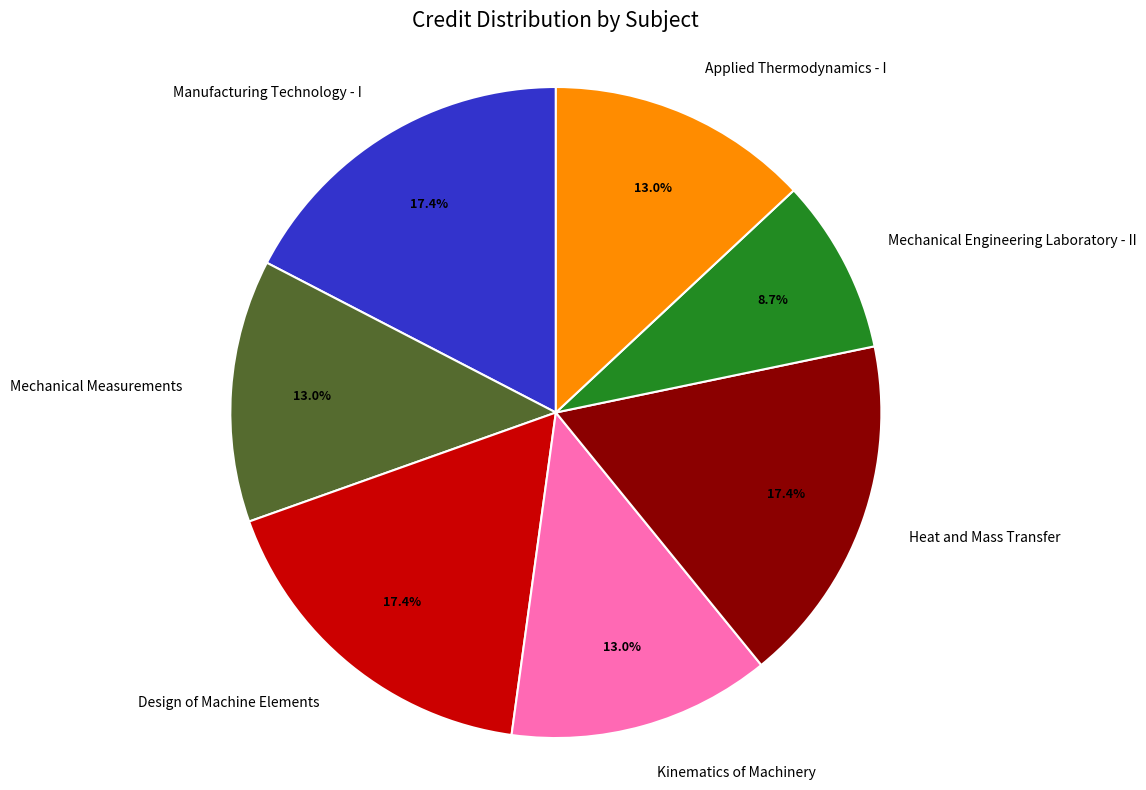

Count the number of slices in the pie.

7